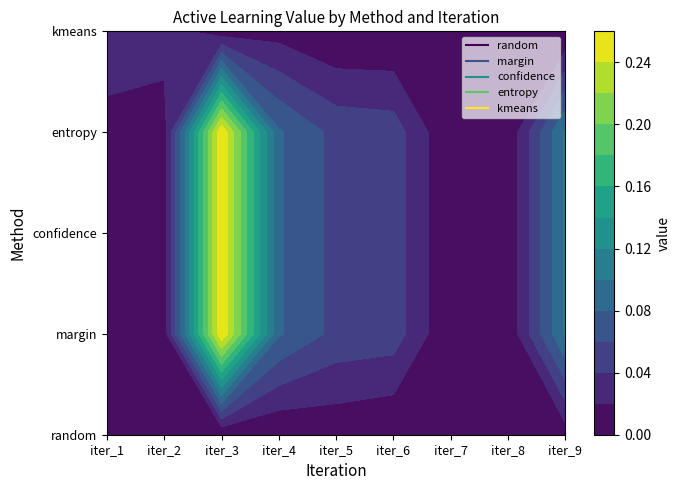

What is the sum of the margin values at iter_5 and iter_7?

0.1